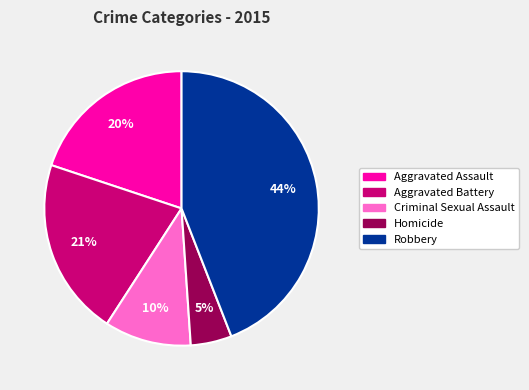

To the nearest percent, what percentage of the pie is Homicide?

5%